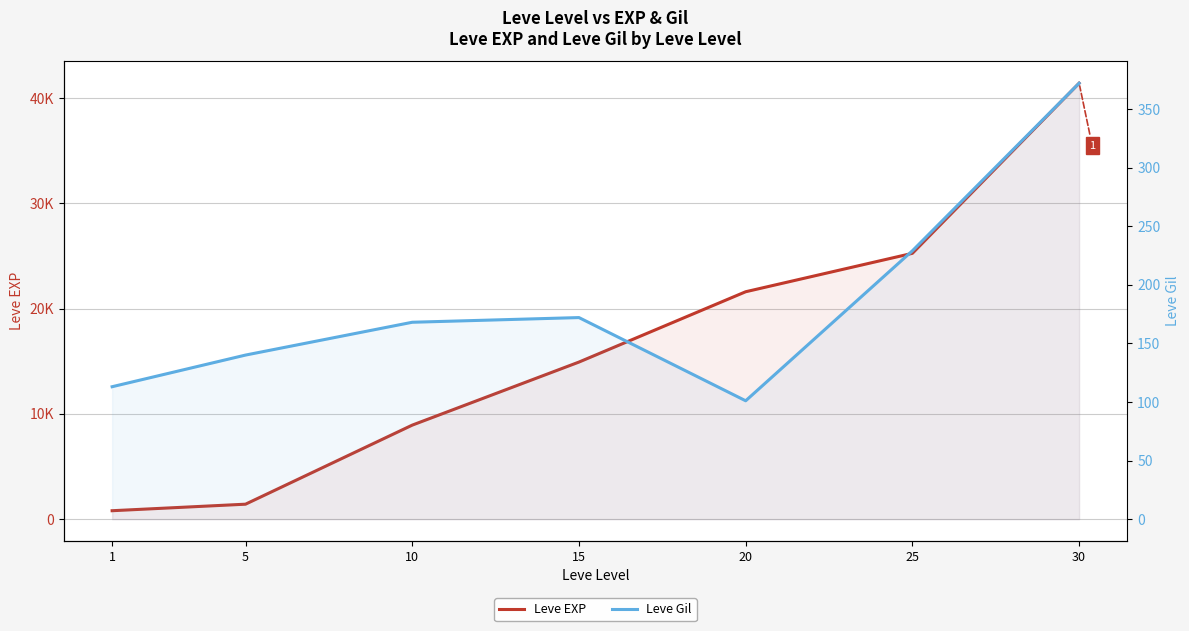

Which category has the lowest value in the Leve Gil series?

20